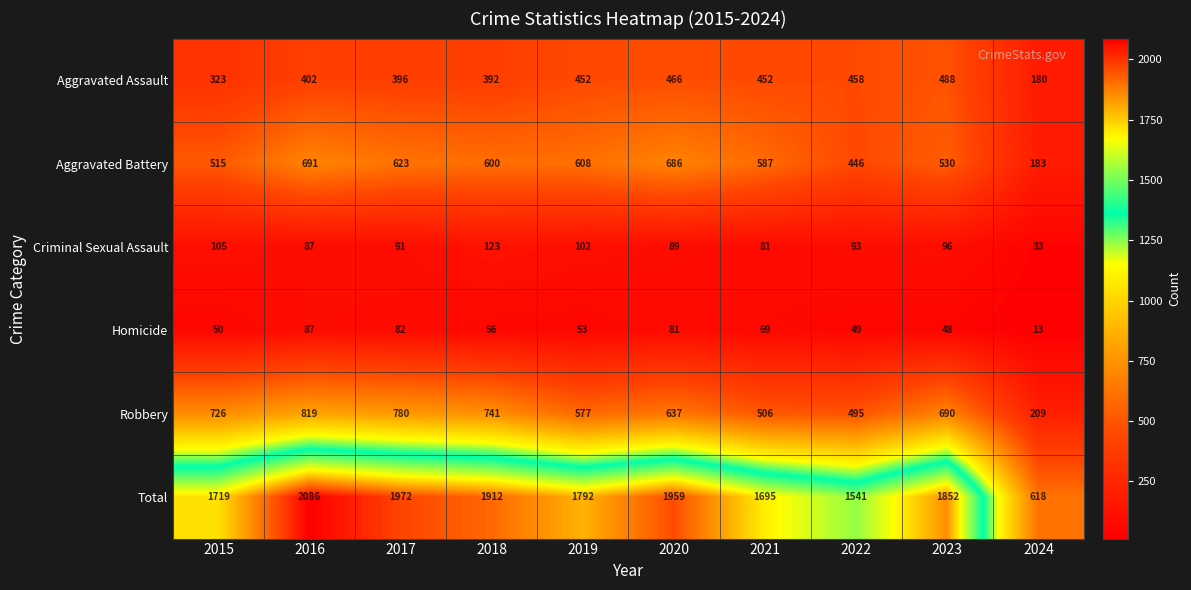

Rank the series at 2015 from lowest to highest value.

Homicide, Criminal Sexual Assault, Aggravated Assault, Aggravated Battery, Robbery, Total